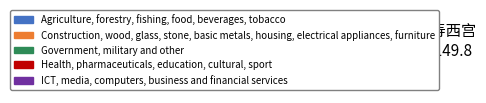

To the nearest percent, what is the difference between the largest and smallest slice percentages?

26%